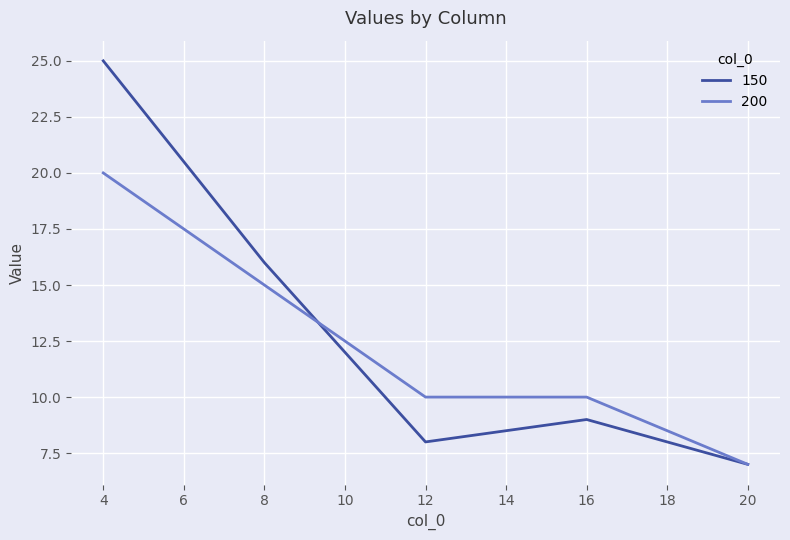

Between which two adjacent categories do 150 and 200 first intersect?

8 and 12